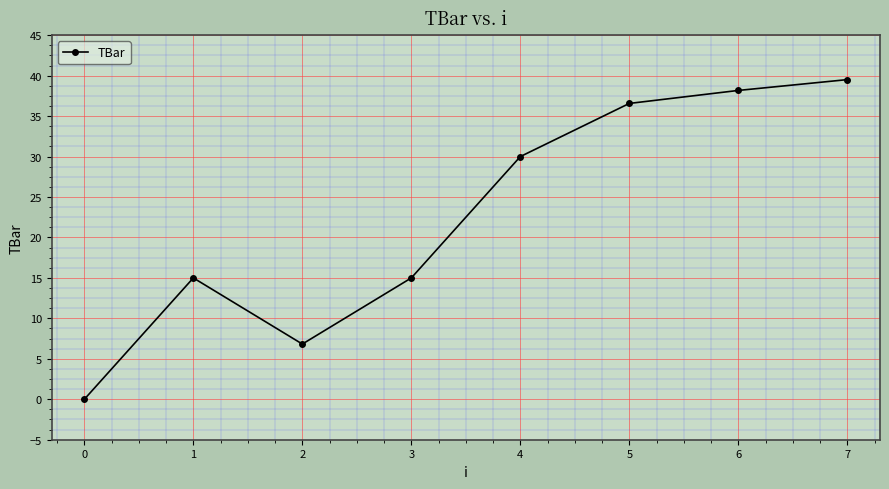

What is the difference between the values at 5 and 6?

1.6